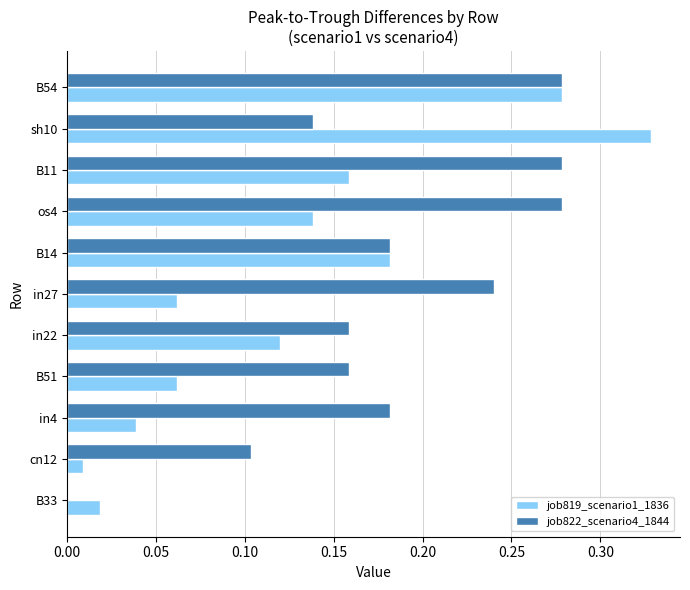

What is the sum of the job822_scenario4_1844 values at B54 and in22?

0.4